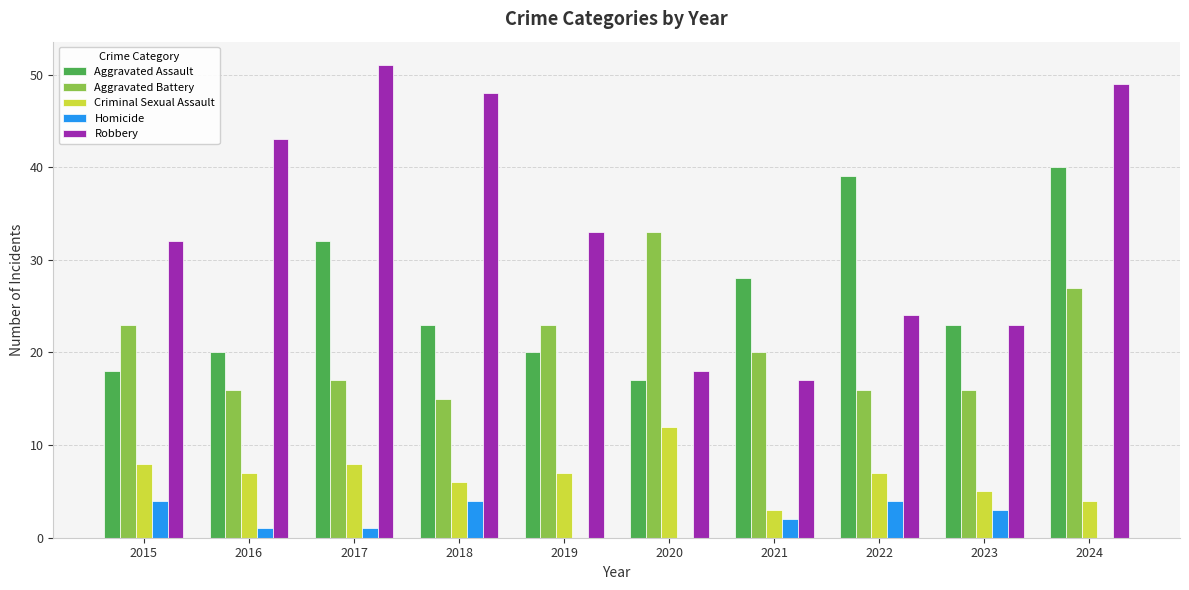

Is it true that Homicide equals 6 at 2018?

False